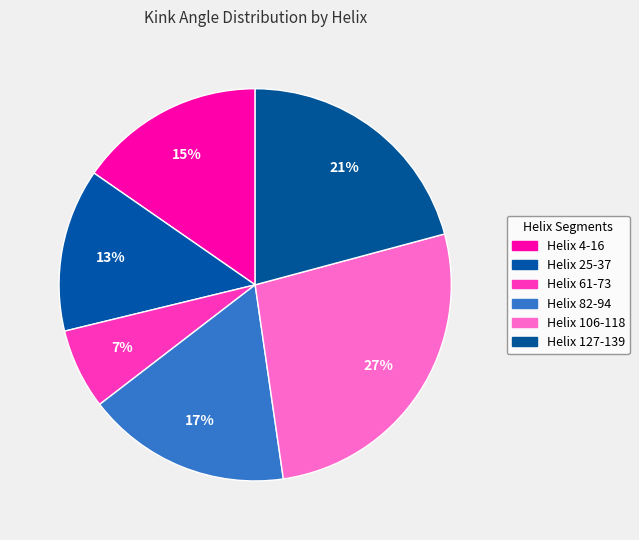

Count the number of slices in the pie.

6